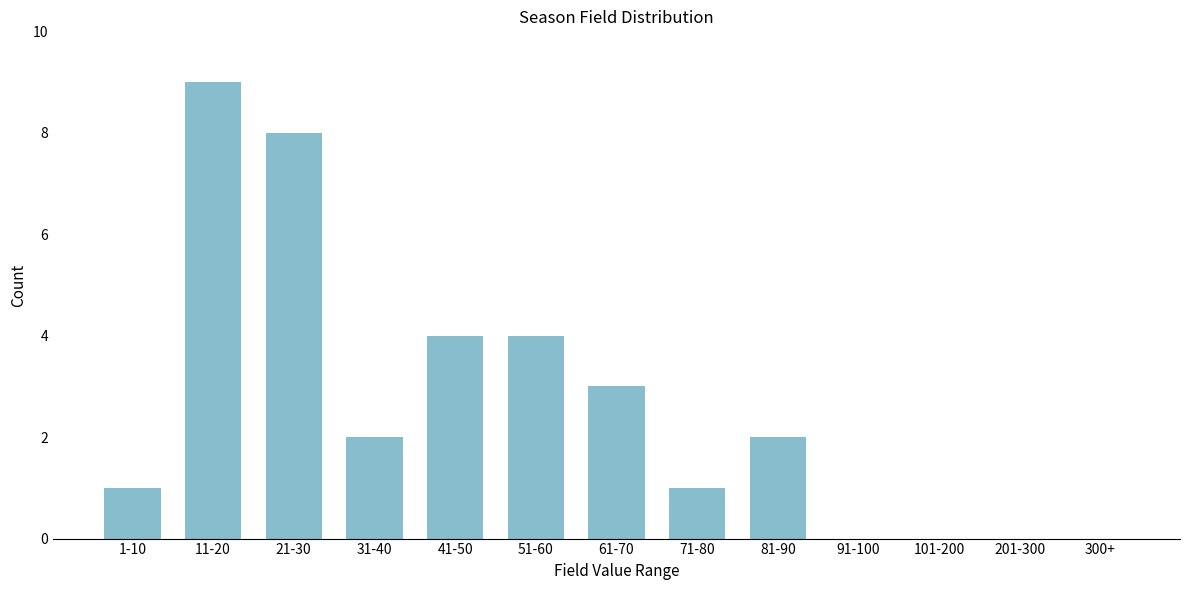

Reading right to left, transcribe all the data shown in this chart.

300+=0	201-300=0	101-200=0	91-100=0	81-90=2	71-80=1	61-70=3	51-60=4	41-50=4	31-40=2	21-30=8	11-20=9	1-10=1